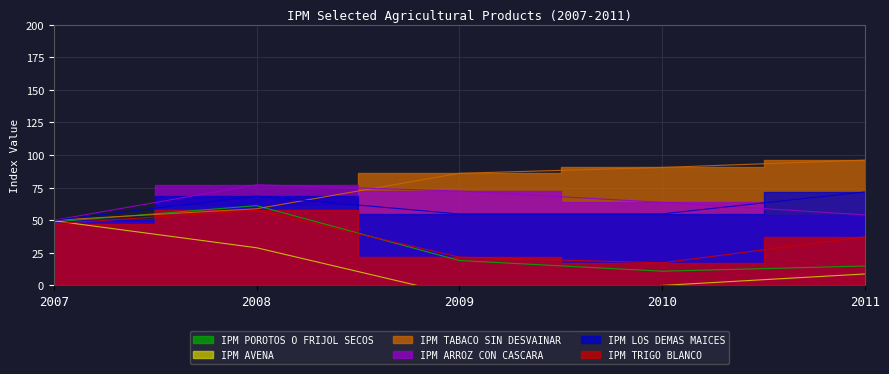

What is the value of the IPM TRIGO BLANCO point at the 4th from the left?

17.3